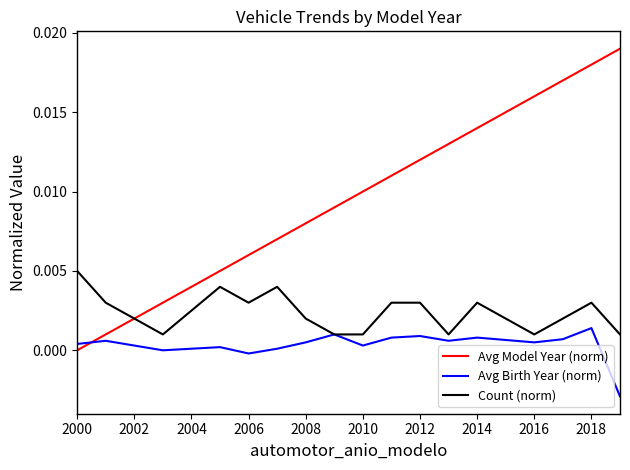

True or false: Avg Model Year (norm) has more than 0 points higher than both neighbors.

False